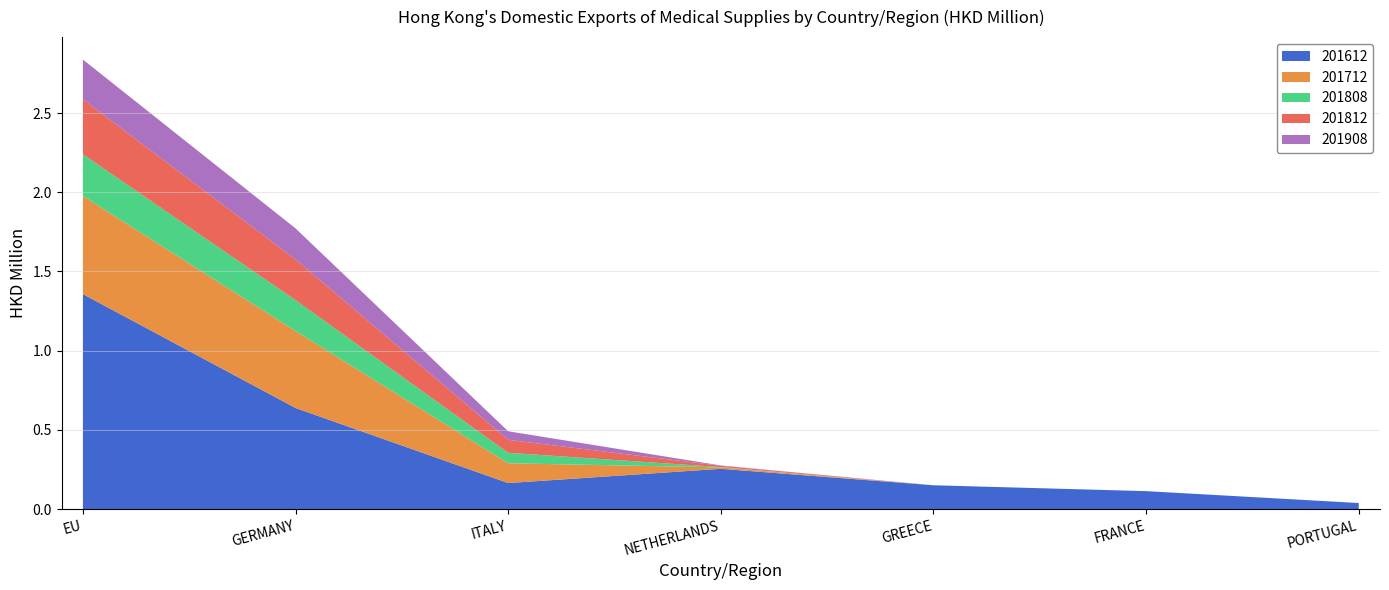

Reading left to right, list all the values displayed in this chart.

201612: 1.4	0.6	0.2	0.3	0.1	0.1	0.0
201712: 0.6	0.5	0.1	0.0	0.0	0.0	0.0
201808: 0.3	0.2	0.1	0.0	0.0	0.0	0.0
201812: 0.3	0.3	0.1	0.0	0.0	0.0	0.0
201908: 0.3	0.2	0.1	0.0	0.0	0.0	0.0